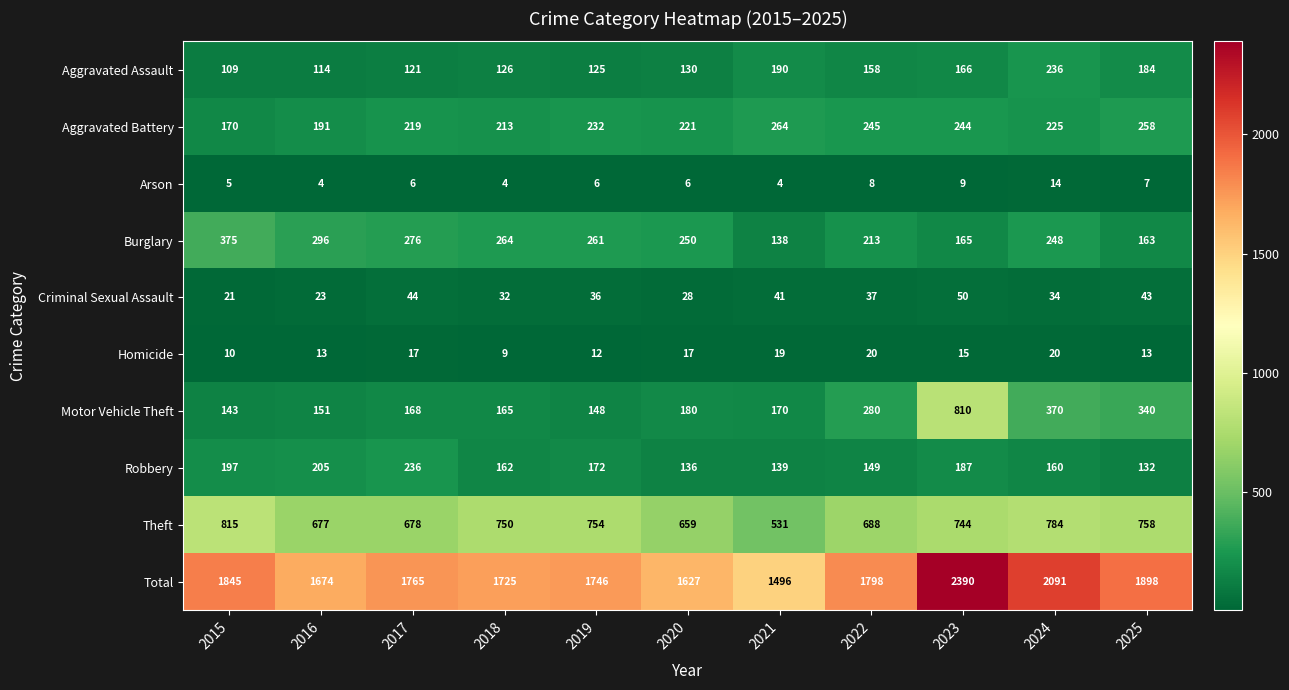

At how many categories does at least one series exceed 456?

11